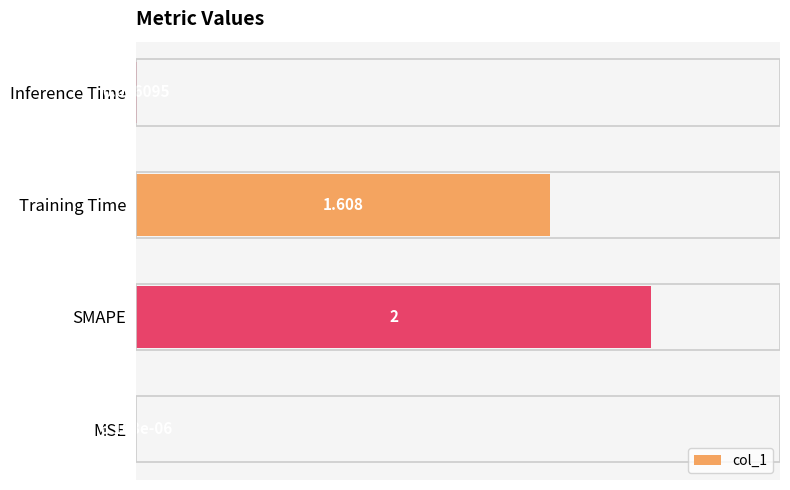

Does the chart contain stacked bars?

No